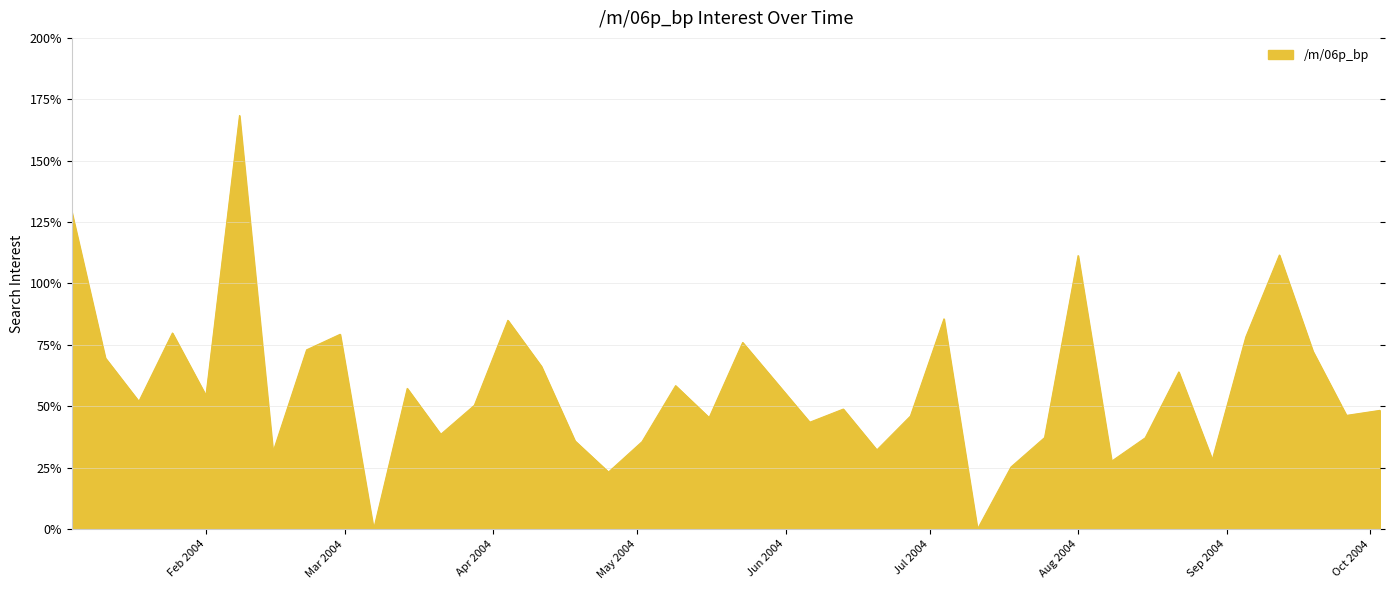

What is the difference between the maximum and minimum values?

168.4